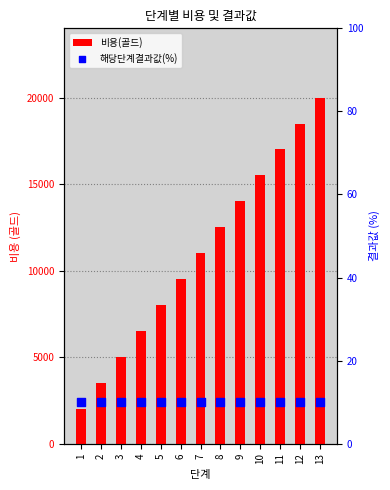

Which series reaches the maximum Y coordinate?

비용(골드)